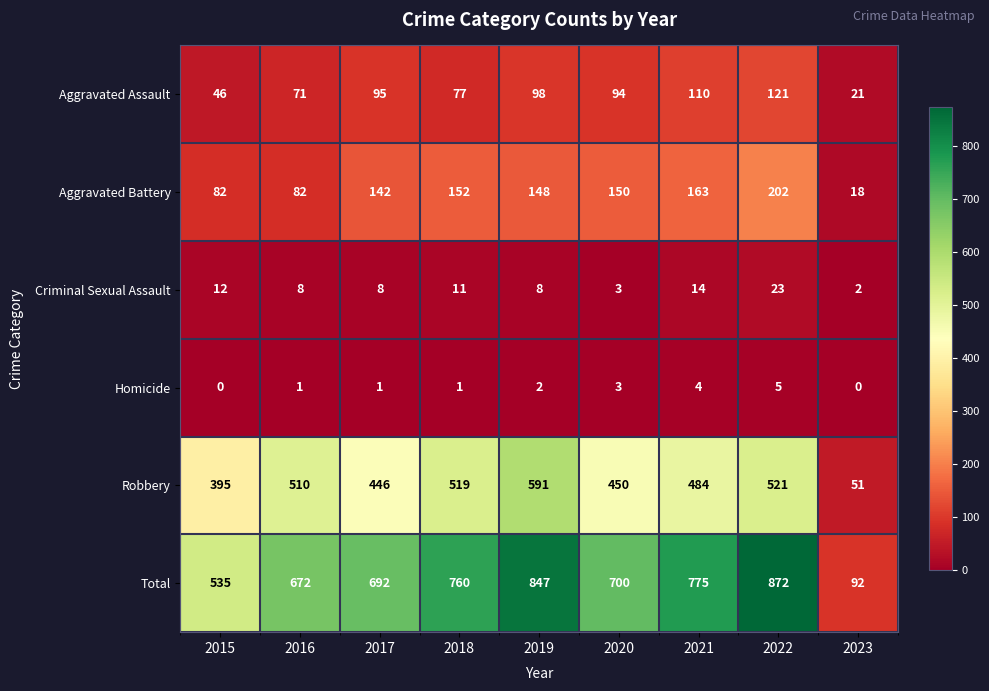

Is it true that Aggravated Battery equals 126 at 2016?

False